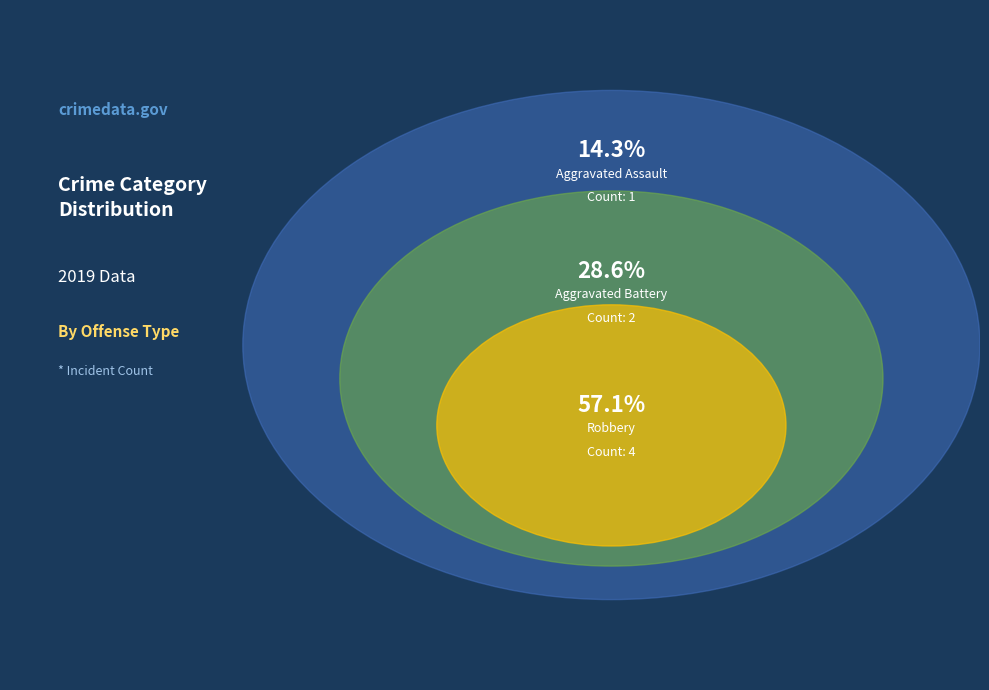

To the nearest percent, what is the difference between the Aggravated Battery and Aggravated Assault slice percentages?

14%